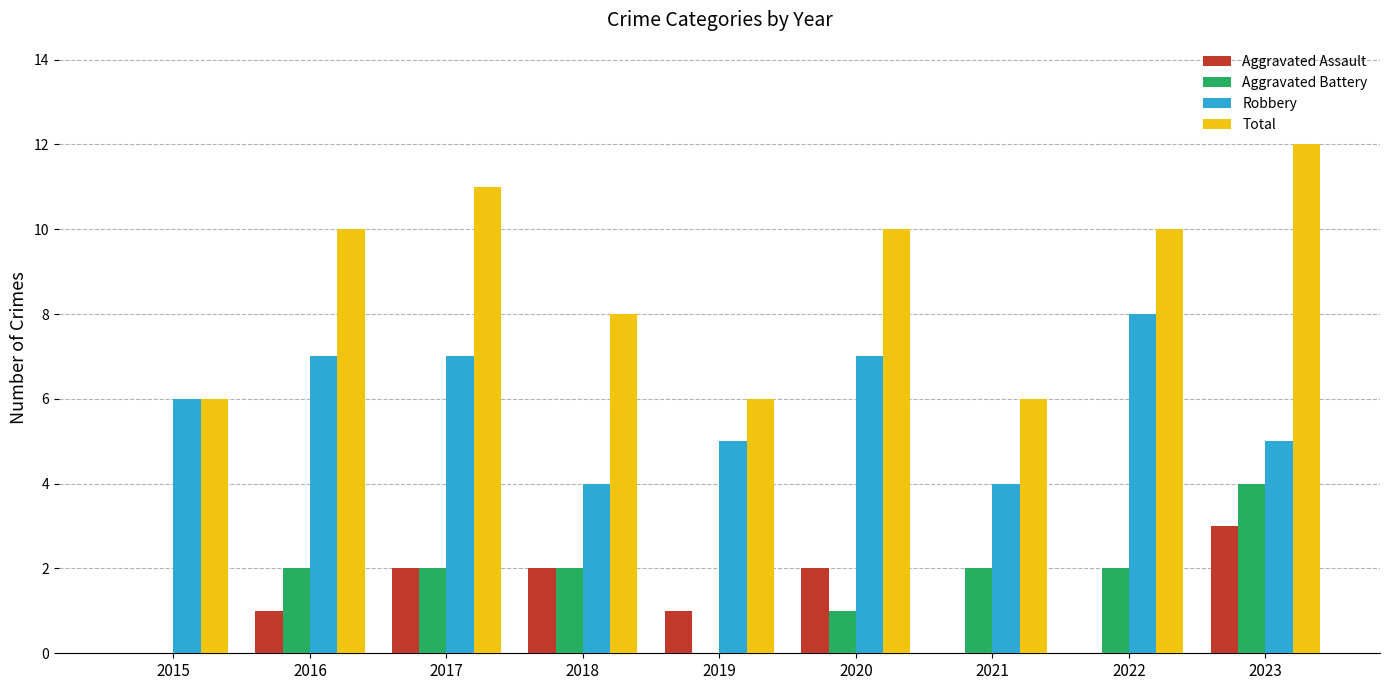

Which series has the largest range (max minus min)?

Total